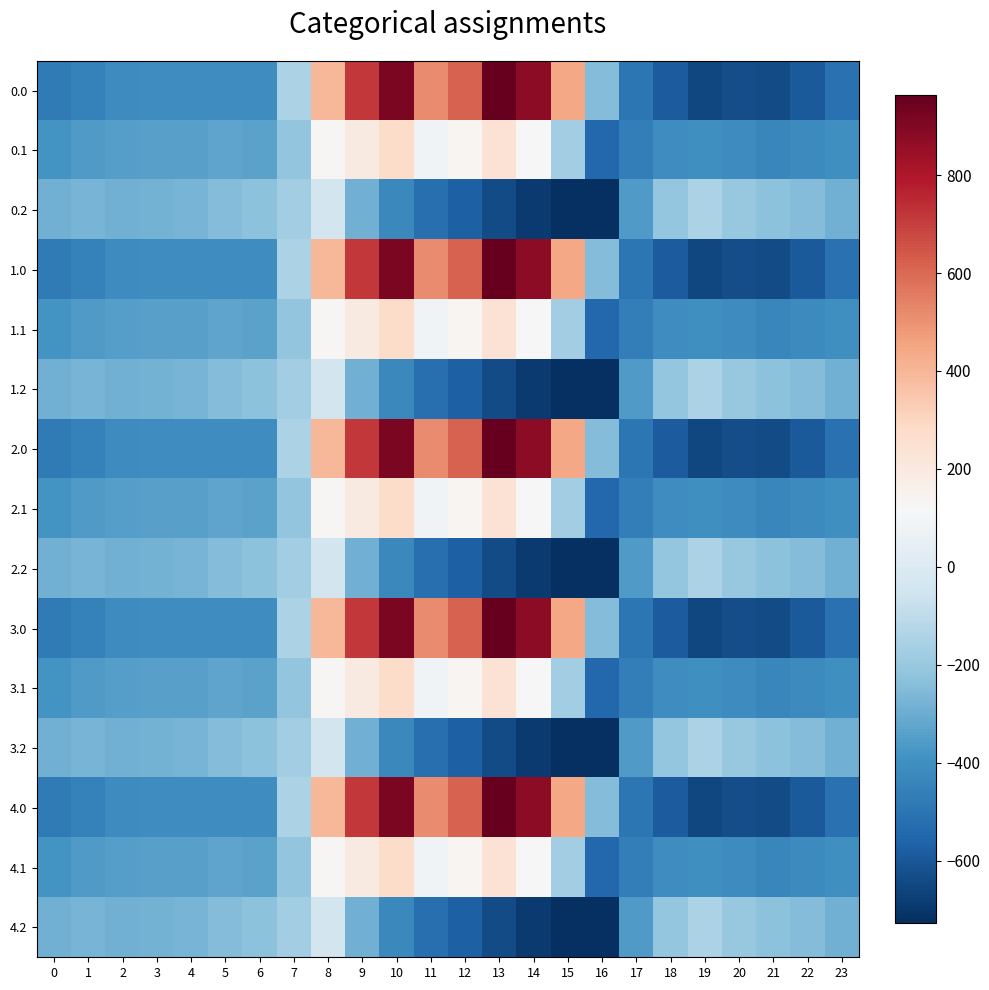

Reading left to right, extract all data points from this chart.

0.0: 0=-482.0	1=-449.5	2=-410.3	3=-404.4	4=-404.9	5=-403.8	6=-408.0	7=-150.1	8=395.3	9=716.9	10=916.2	11=516.0	12=619.4	13=962.7	14=870.3	15=443.0	16=-250.9	17=-494.8	18=-586.7	19=-649.2	20=-629.9	21=-638.4	22=-592.3	23=-511.3
0.1: 0=-384.6	1=-361.1	2=-347.9	3=-342.7	4=-339.6	5=-325.7	6=-332.2	7=-217.1	8=125.2	9=191.1	10=274.1	11=87.0	12=134.6	13=241.5	14=113.7	15=-173.1	16=-547.3	17=-466.6	18=-405.4	19=-400.2	20=-414.5	21=-432.4	22=-419.9	23=-399.4
0.2: 0=-287.1	1=-272.7	2=-285.5	3=-281.0	4=-274.4	5=-245.0	6=-228.8	7=-176.6	8=-35.3	9=-288.5	10=-423.5	11=-520.6	12=-571.2	13=-640.4	14=-687.4	15=-725.8	16=-726.6	17=-362.4	18=-210.0	19=-151.0	20=-199.2	21=-226.4	22=-247.4	23=-287.5
1.0: 0=-482.0	1=-449.5	2=-410.3	3=-404.4	4=-404.9	5=-403.8	6=-408.0	7=-150.1	8=395.3	9=716.9	10=916.2	11=516.0	12=619.4	13=962.7	14=870.3	15=443.0	16=-250.9	17=-494.8	18=-586.7	19=-649.2	20=-629.9	21=-638.4	22=-592.3	23=-511.3
1.1: 0=-384.6	1=-361.1	2=-347.9	3=-342.7	4=-339.6	5=-325.7	6=-332.2	7=-217.1	8=125.2	9=191.1	10=274.1	11=87.0	12=134.6	13=241.5	14=113.7	15=-173.1	16=-547.3	17=-466.6	18=-405.4	19=-400.2	20=-414.5	21=-432.4	22=-419.9	23=-399.4
1.2: 0=-287.1	1=-272.7	2=-285.5	3=-281.0	4=-274.4	5=-245.0	6=-228.8	7=-176.6	8=-35.3	9=-288.5	10=-423.5	11=-520.6	12=-571.2	13=-640.4	14=-687.4	15=-725.8	16=-726.6	17=-362.4	18=-210.0	19=-151.0	20=-199.2	21=-226.4	22=-247.4	23=-287.5
2.0: 0=-482.0	1=-449.5	2=-410.3	3=-404.4	4=-404.9	5=-403.8	6=-408.0	7=-150.1	8=395.3	9=716.9	10=916.2	11=516.0	12=619.4	13=962.7	14=870.3	15=443.0	16=-250.9	17=-494.8	18=-586.7	19=-649.2	20=-629.9	21=-638.4	22=-592.3	23=-511.3
2.1: 0=-384.6	1=-361.1	2=-347.9	3=-342.7	4=-339.6	5=-325.7	6=-332.2	7=-217.1	8=125.2	9=191.1	10=274.1	11=87.0	12=134.6	13=241.5	14=113.7	15=-173.1	16=-547.3	17=-466.6	18=-405.4	19=-400.2	20=-414.5	21=-432.4	22=-419.9	23=-399.4
2.2: 0=-287.1	1=-272.7	2=-285.5	3=-281.0	4=-274.4	5=-245.0	6=-228.8	7=-176.6	8=-35.3	9=-288.5	10=-423.5	11=-520.6	12=-571.2	13=-640.4	14=-687.4	15=-725.8	16=-726.6	17=-362.4	18=-210.0	19=-151.0	20=-199.2	21=-226.4	22=-247.4	23=-287.5
3.0: 0=-482.0	1=-449.5	2=-410.3	3=-404.4	4=-404.9	5=-403.8	6=-408.0	7=-150.1	8=395.3	9=716.9	10=916.2	11=516.0	12=619.4	13=962.7	14=870.3	15=443.0	16=-250.9	17=-494.8	18=-586.7	19=-649.2	20=-629.9	21=-638.4	22=-592.3	23=-511.3
3.1: 0=-384.6	1=-361.1	2=-347.9	3=-342.7	4=-339.6	5=-325.7	6=-332.2	7=-217.1	8=125.2	9=191.1	10=274.1	11=87.0	12=134.6	13=241.5	14=113.7	15=-173.1	16=-547.3	17=-466.6	18=-405.4	19=-400.2	20=-414.5	21=-432.4	22=-419.9	23=-399.4
3.2: 0=-287.1	1=-272.7	2=-285.5	3=-281.0	4=-274.4	5=-245.0	6=-228.8	7=-176.6	8=-35.3	9=-288.5	10=-423.5	11=-520.6	12=-571.2	13=-640.4	14=-687.4	15=-725.8	16=-726.6	17=-362.4	18=-210.0	19=-151.0	20=-199.2	21=-226.4	22=-247.4	23=-287.5
4.0: 0=-482.0	1=-449.5	2=-410.3	3=-404.4	4=-404.9	5=-403.8	6=-408.0	7=-150.1	8=395.3	9=716.9	10=916.2	11=516.0	12=619.4	13=962.7	14=870.3	15=443.0	16=-250.9	17=-494.8	18=-586.7	19=-649.2	20=-629.9	21=-638.4	22=-592.3	23=-511.3
4.1: 0=-384.6	1=-361.1	2=-347.9	3=-342.7	4=-339.6	5=-325.7	6=-332.2	7=-217.1	8=125.2	9=191.1	10=274.1	11=87.0	12=134.6	13=241.5	14=113.7	15=-173.1	16=-547.3	17=-466.6	18=-405.4	19=-400.2	20=-414.5	21=-432.4	22=-419.9	23=-399.4
4.2: 0=-287.1	1=-272.7	2=-285.5	3=-281.0	4=-274.4	5=-245.0	6=-228.8	7=-176.6	8=-35.3	9=-288.5	10=-423.5	11=-520.6	12=-571.2	13=-640.4	14=-687.4	15=-725.8	16=-726.6	17=-362.4	18=-210.0	19=-151.0	20=-199.2	21=-226.4	22=-247.4	23=-287.5